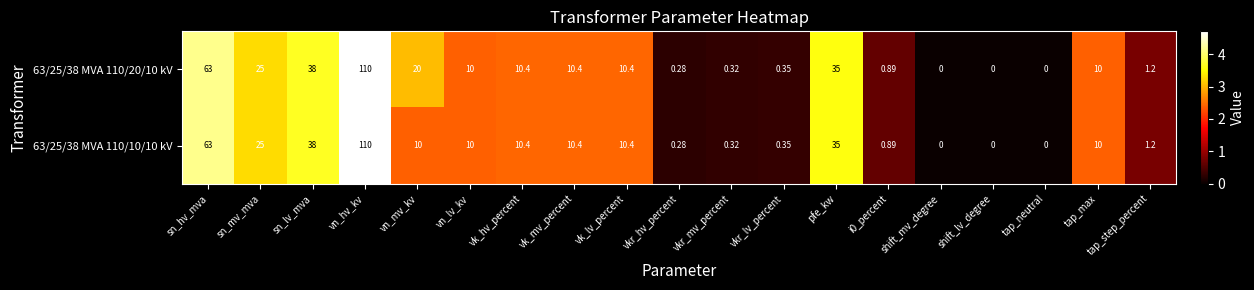

At which label is 63/25/38 MVA 110/20/10 kV closest to 55?

sn_hv_mva